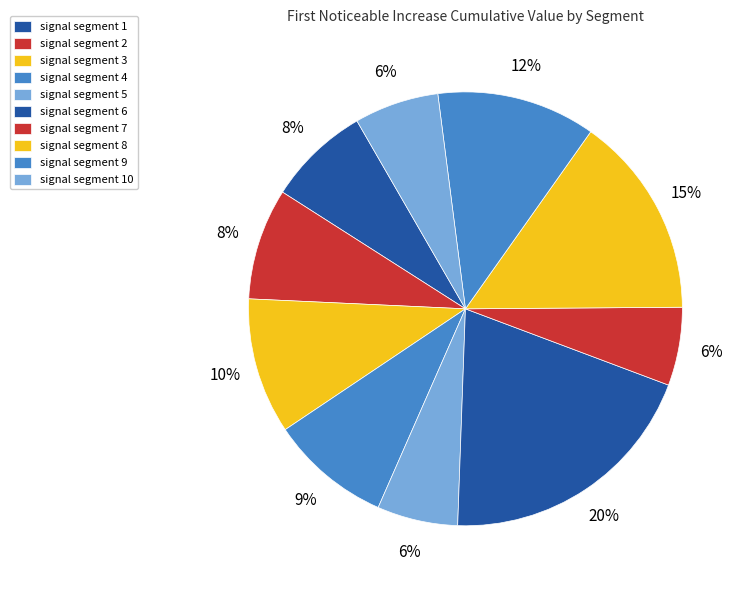

How many slices are in this pie chart?

10